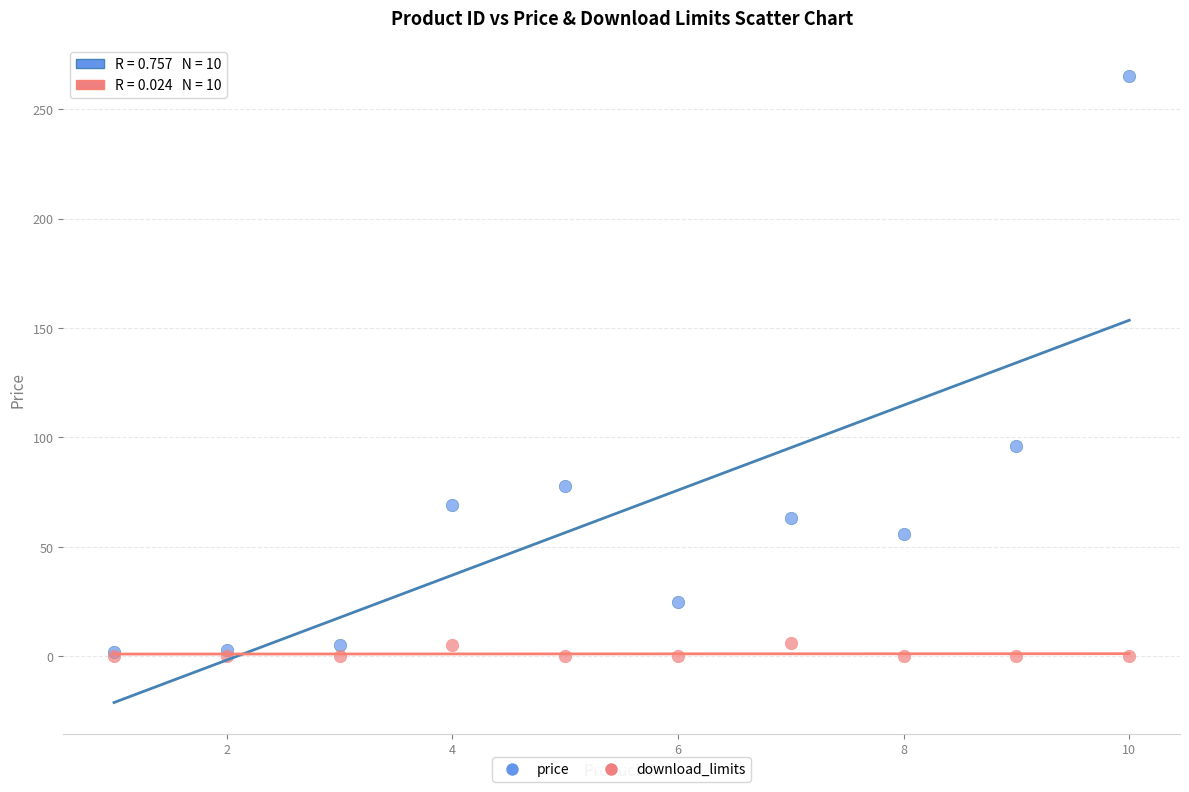

What are all the series names shown in the legend?

price, download_limits